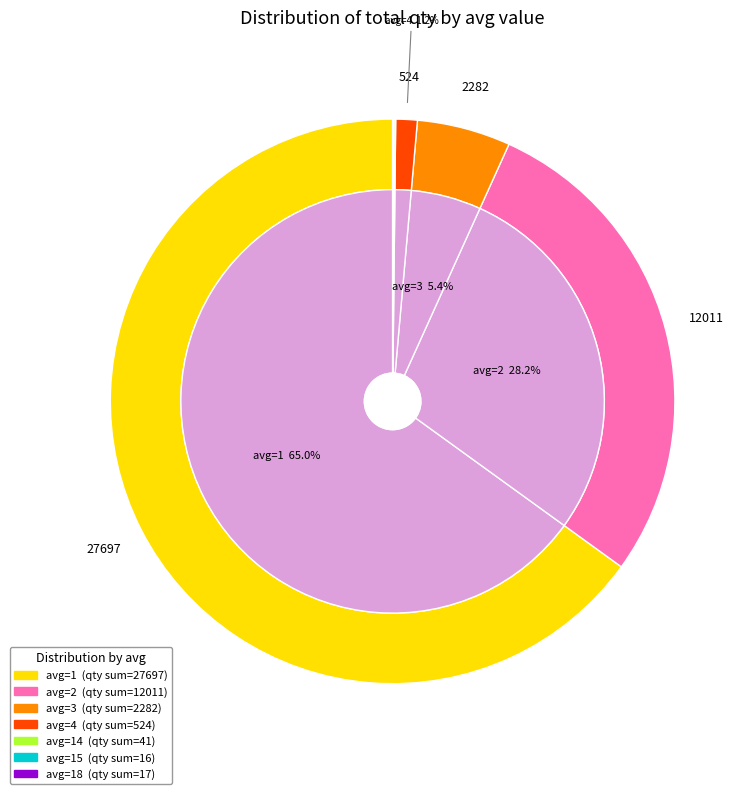

True or false: 4 accounts for 1% of the total.

True